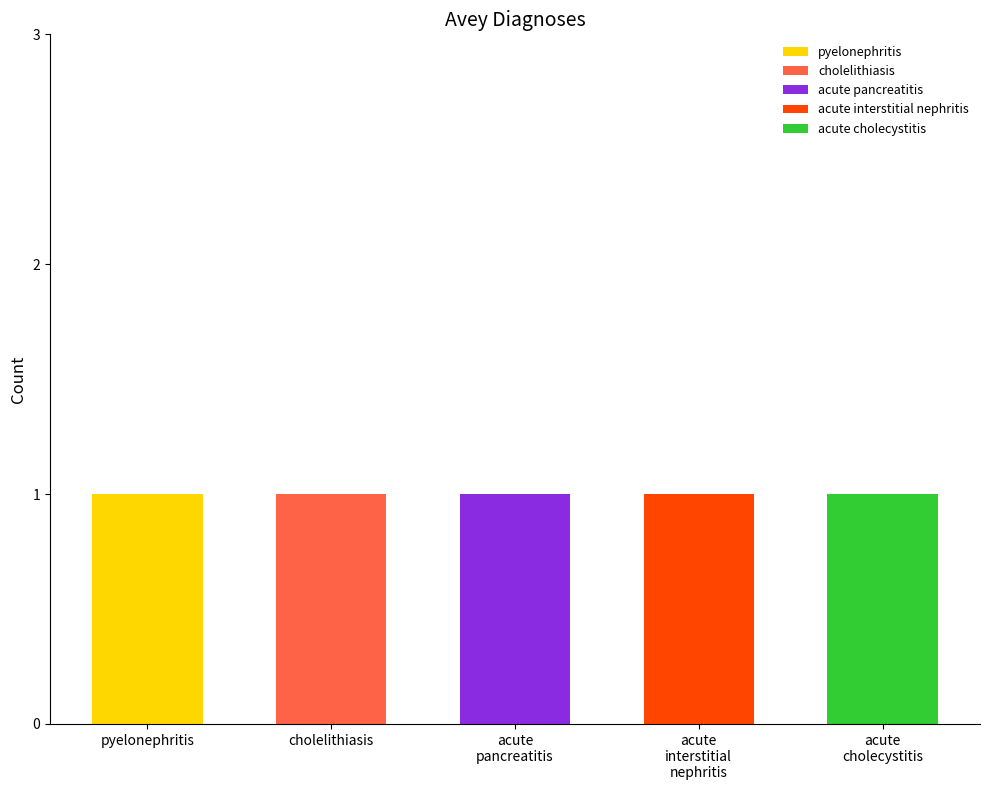

What is the minimum value shown in the chart?

1